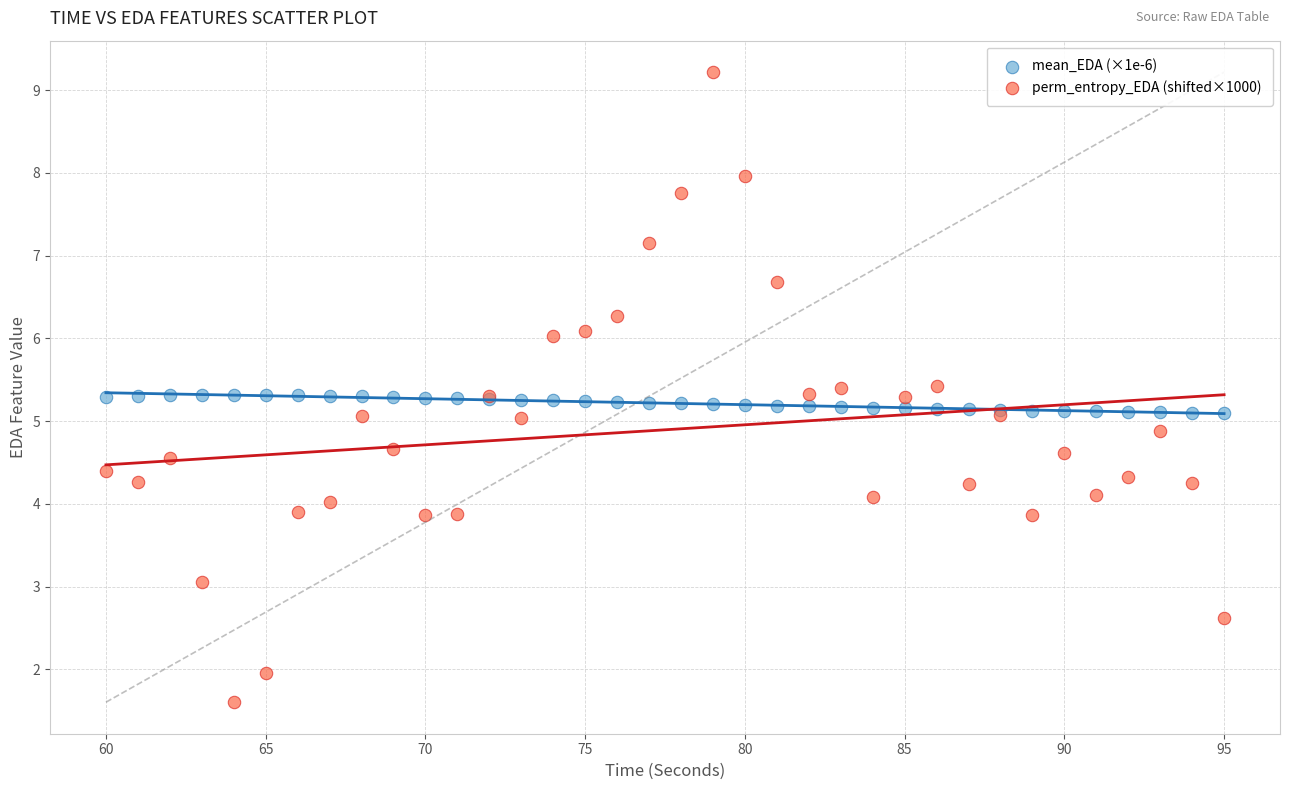

Which series reaches the minimum Y coordinate?

perm_entropy_EDA (shifted×1000)